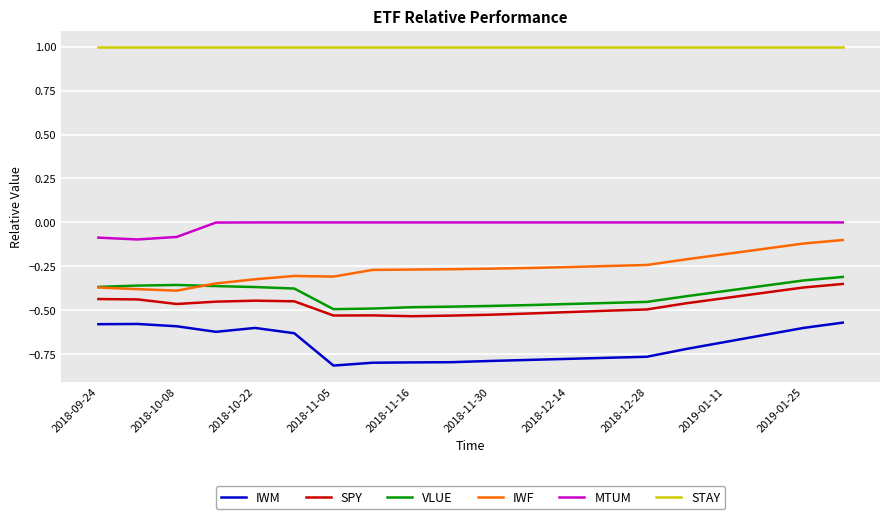

True or false: MTUM and SPY cross at least once.

False